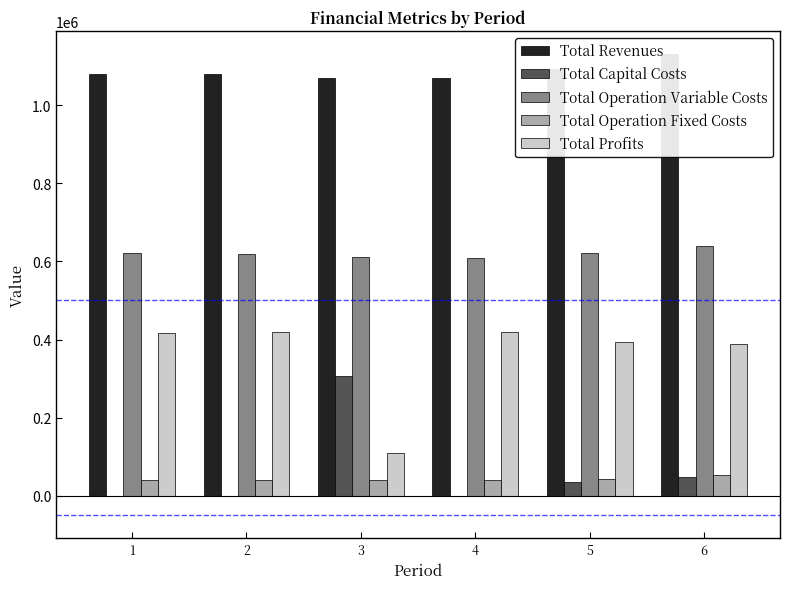

How many bars are there in each group?

5